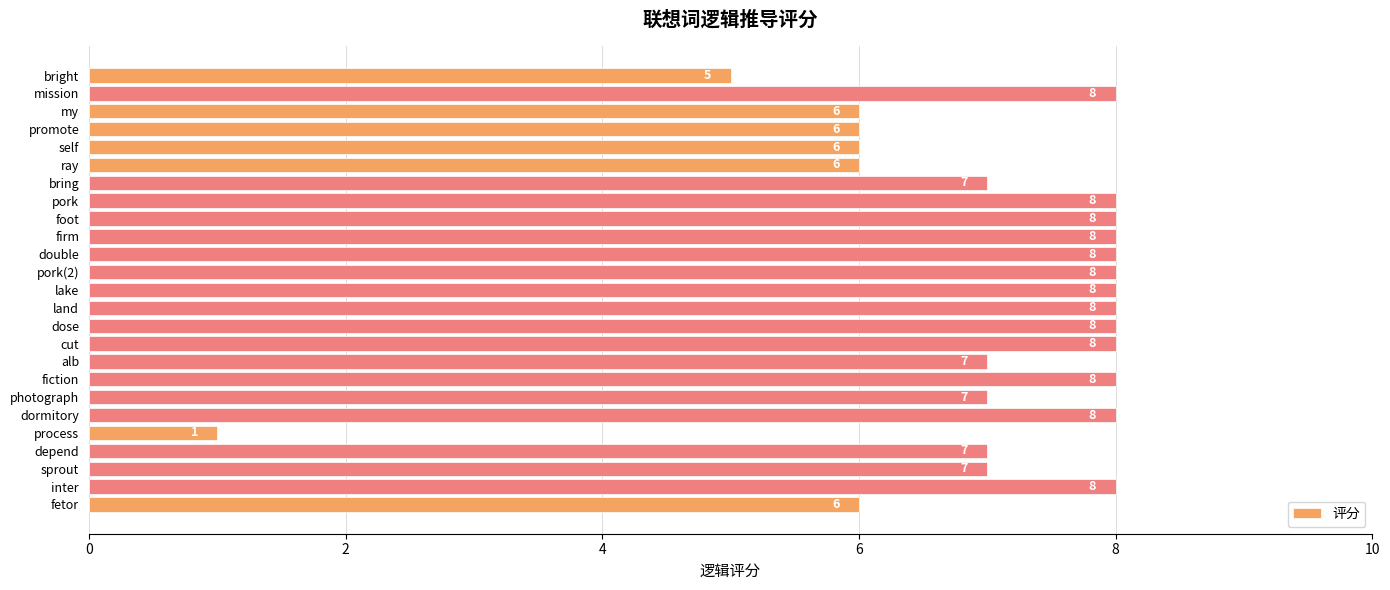

Are the bars horizontal?

Yes